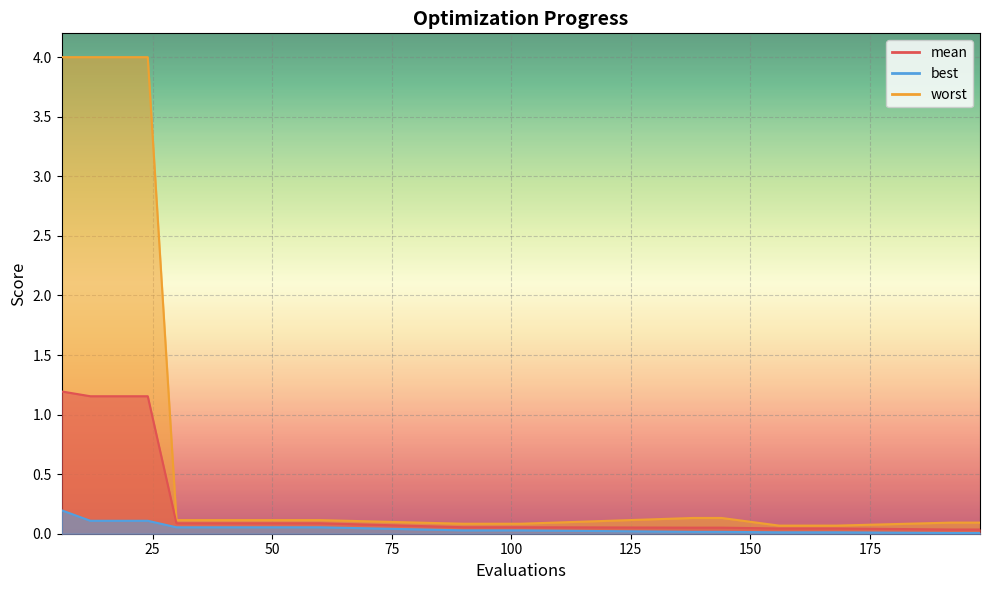

What is the value of the worst point at the 17th from the left?

0.1